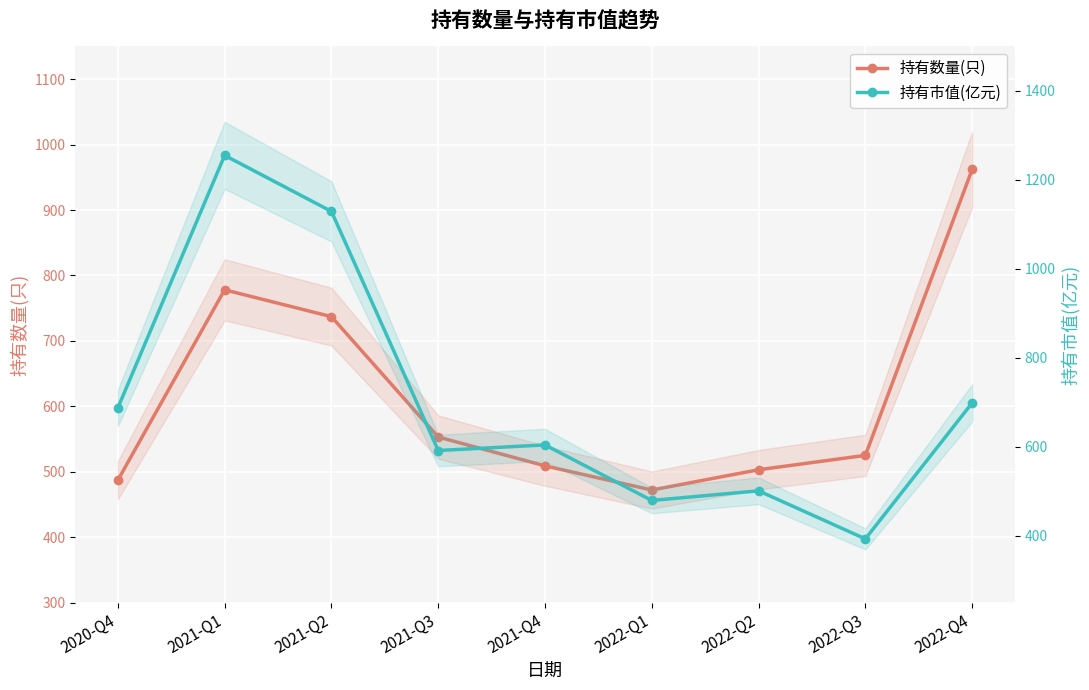

Which category has the highest value across all series?

2021-Q1